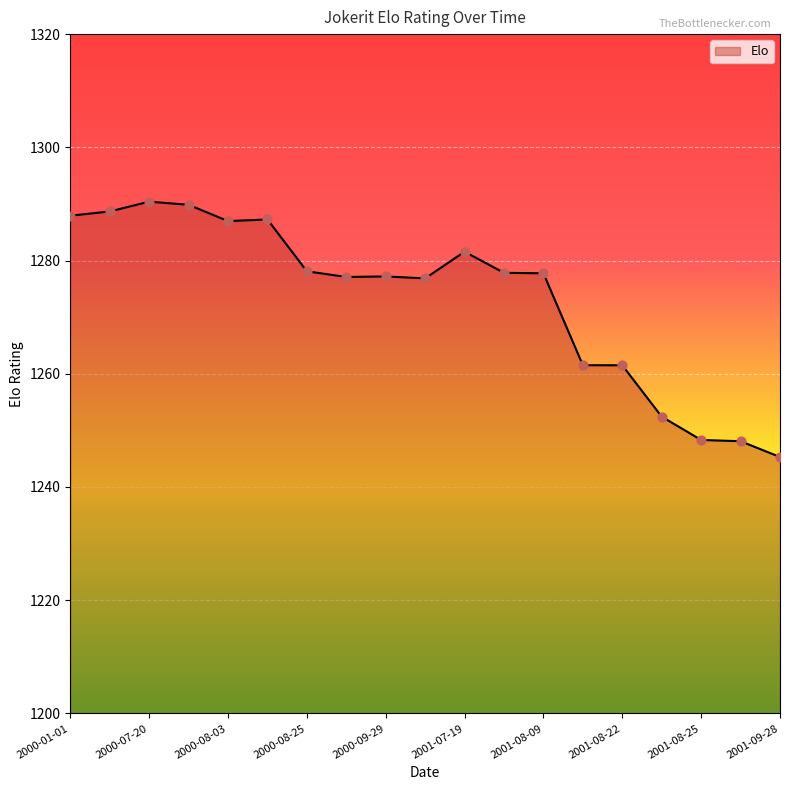

What is the difference between the maximum and minimum values?

45.1